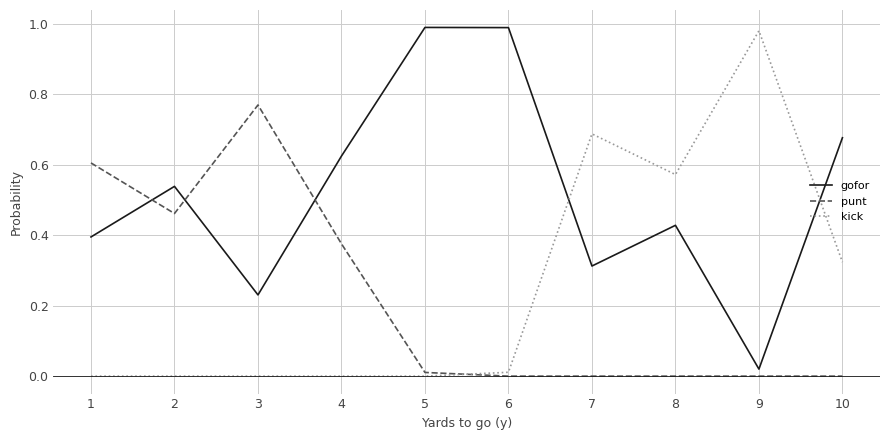

Rank the series at 7 from lowest to highest value.

punt, gofor, kick